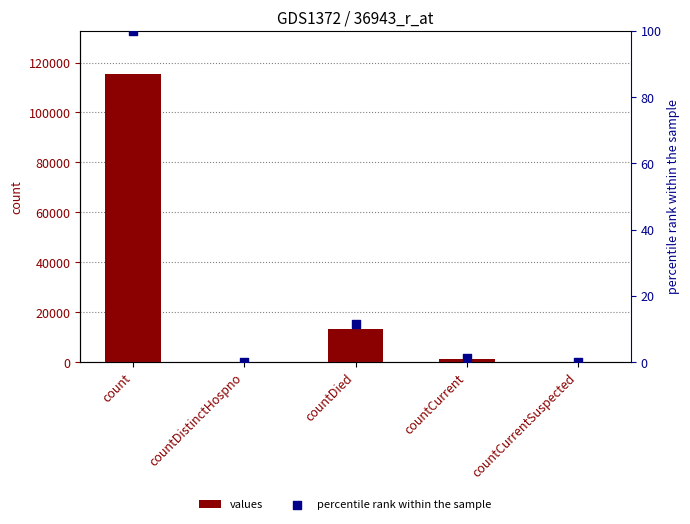

At how many categories does at least one series exceed 47588?

1